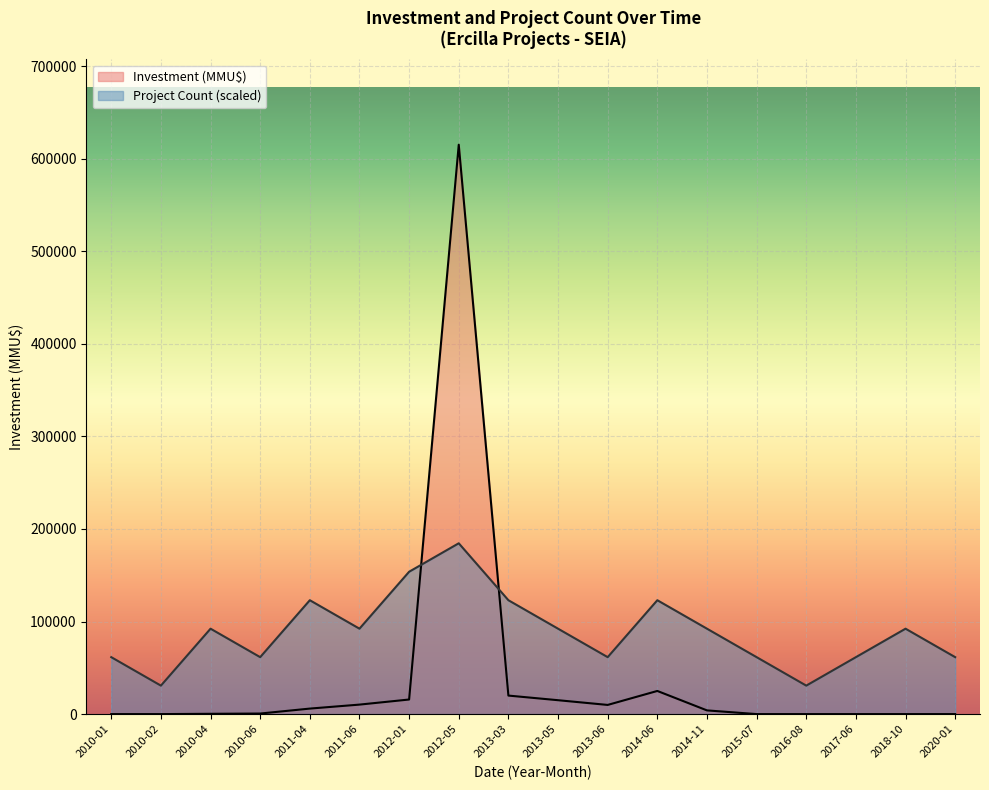

What is the label of the 2nd point from the left?

2010-02